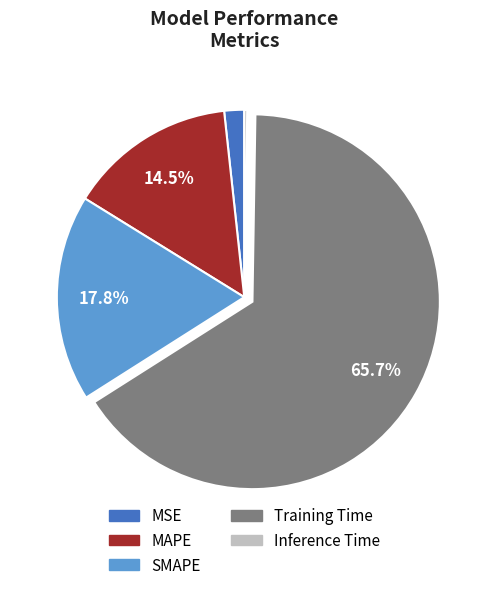

To the nearest percent, what portion does SMAPE represent?

18%